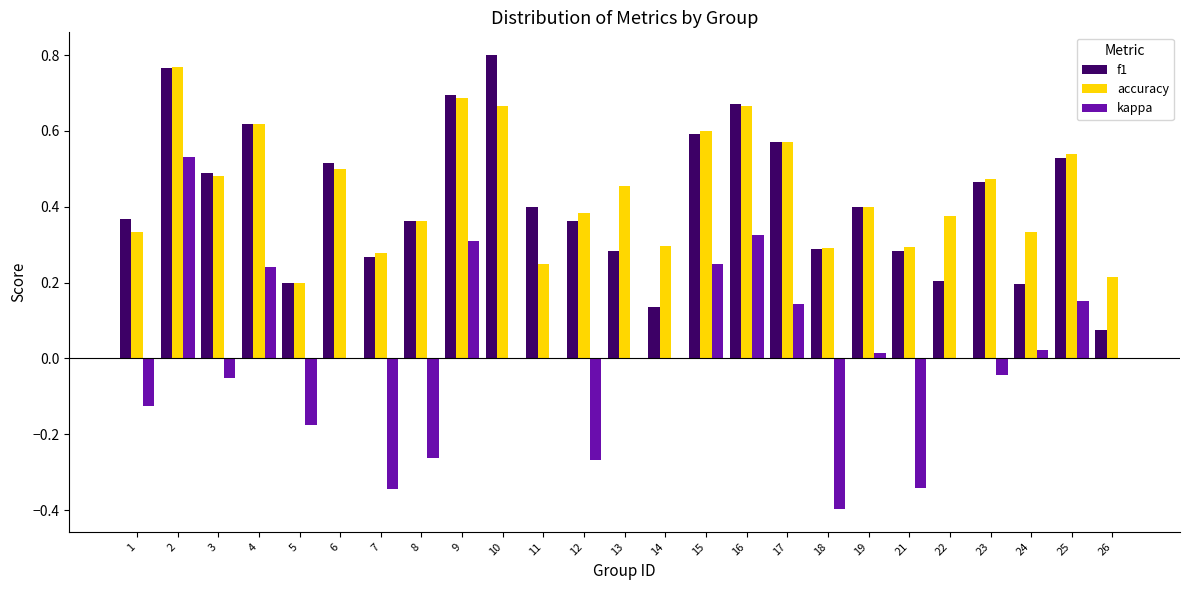

Count the number of categories in the chart.

25